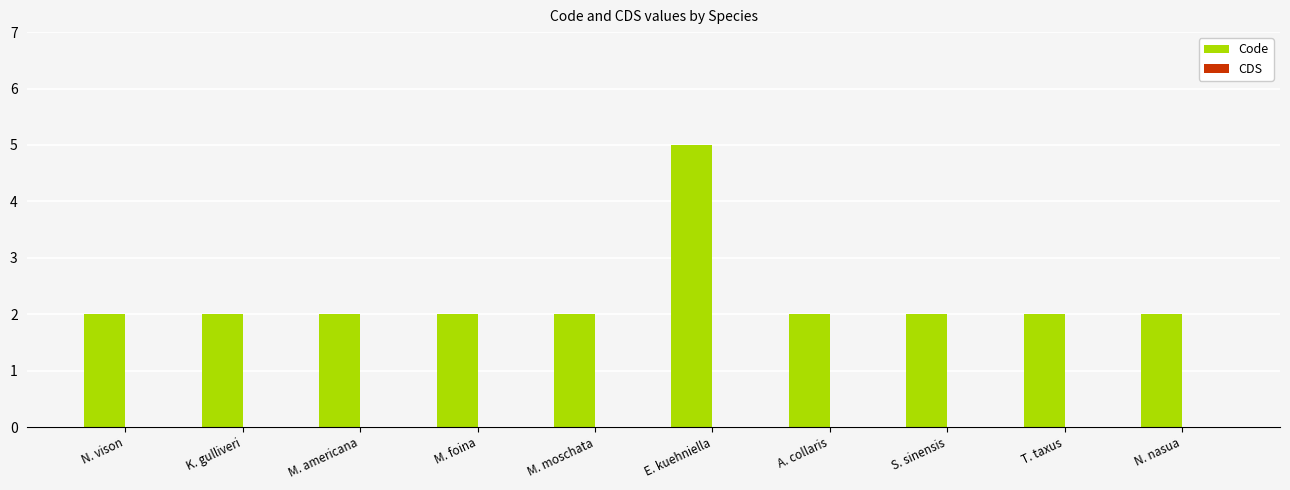

What is the label of the 5th bar from the right?

E. kuehniella